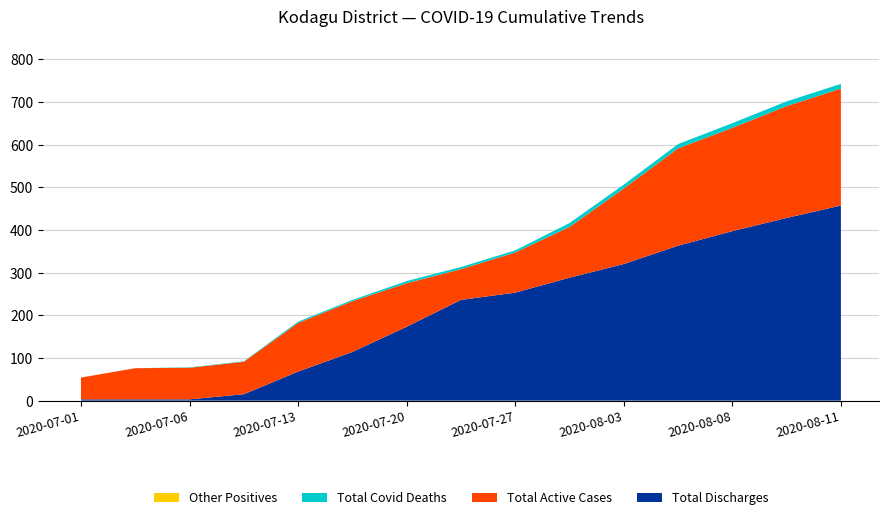

The Total Discharges series shows 82 at 2020-07-27. True or false?

False